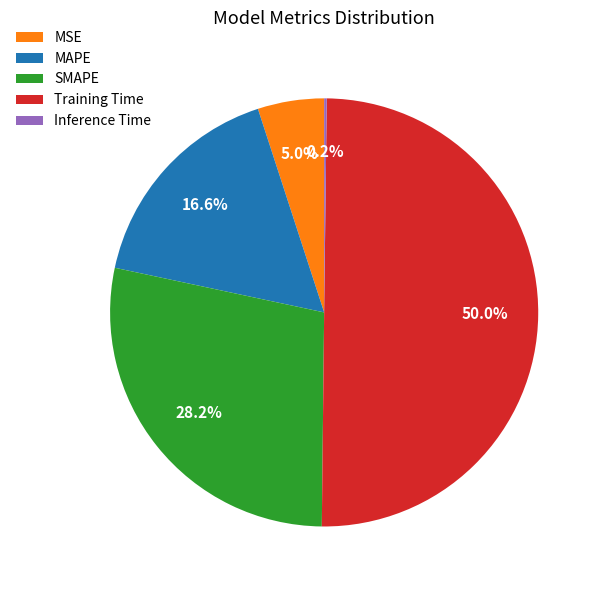

To the nearest percent, what is the difference between the largest and smallest slice percentages?

50%